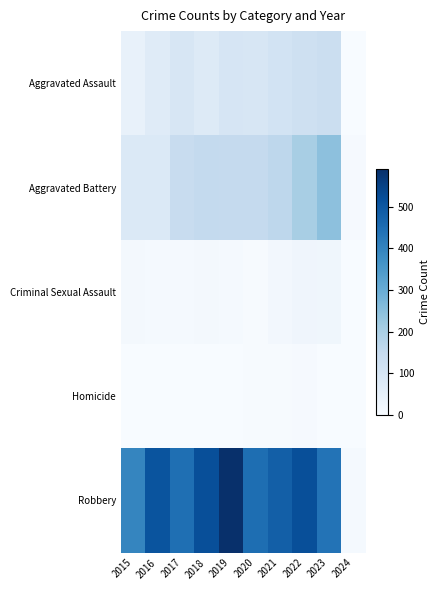

At which category is the sum across all series the highest?

2022